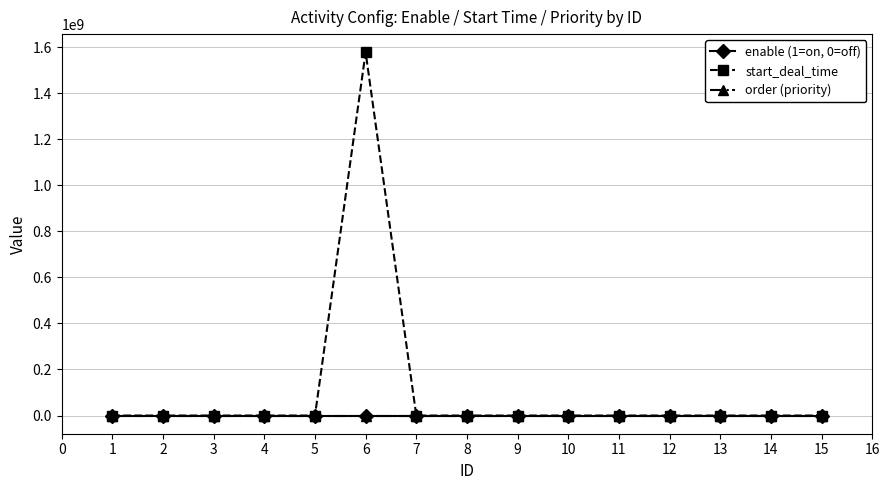

Rank the series by their maximum value, from highest to lowest.

start_deal_time, order (priority), enable (1=on, 0=off)